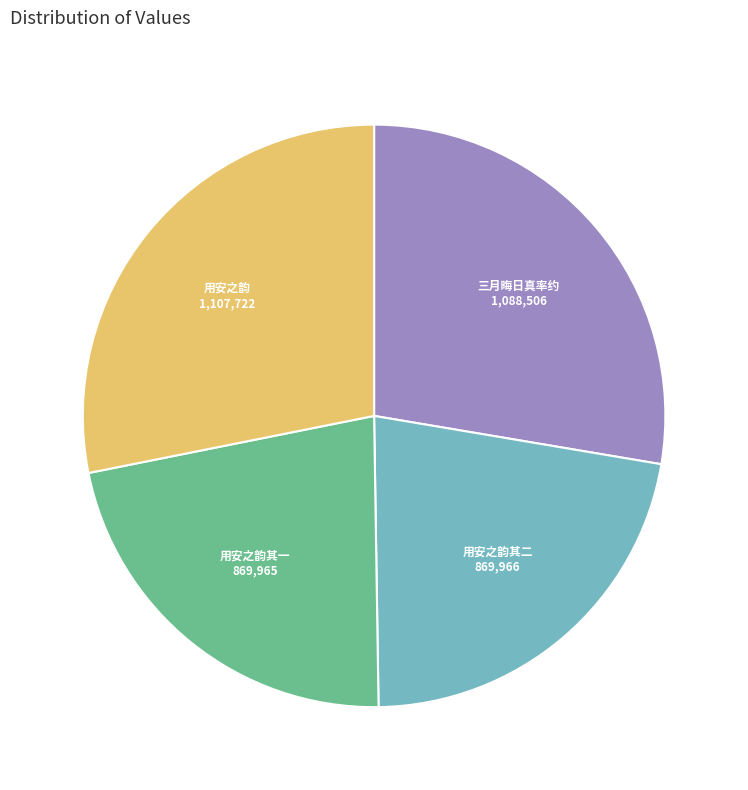

Count the number of slices in the pie.

4